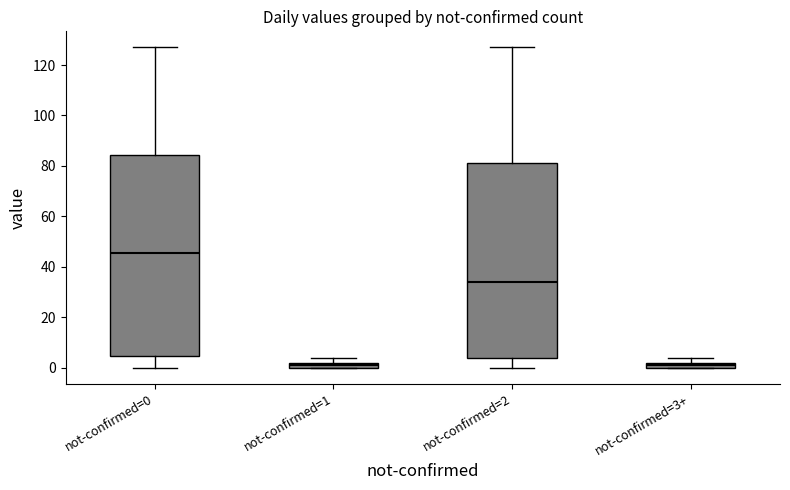

Comparing the boxes themselves (not the whiskers), which one is the tallest?

not-confirmed=0